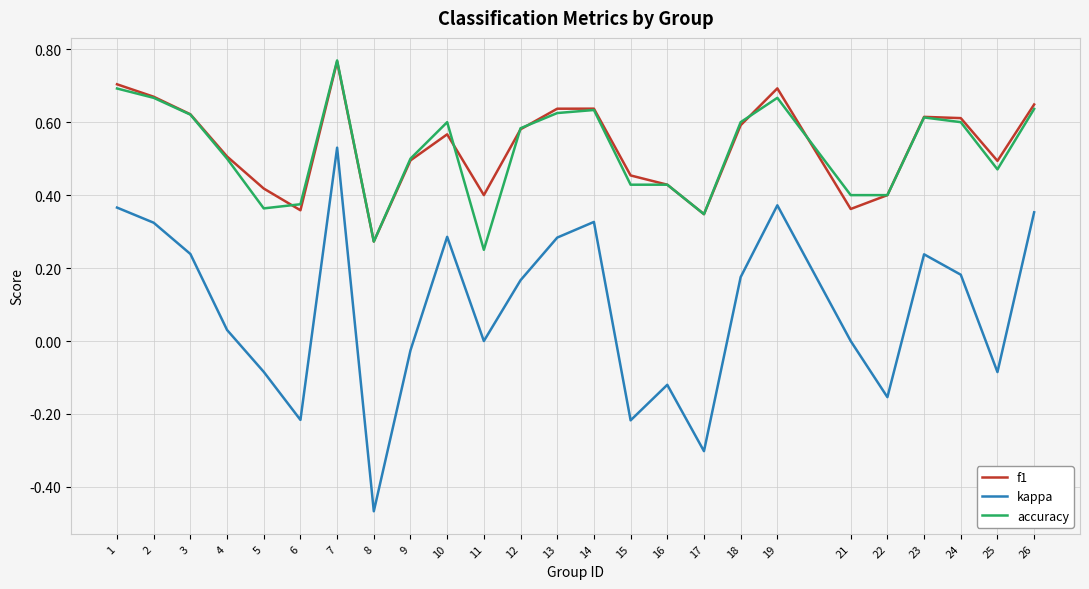

Is the value of kappa at 22 greater than the value of accuracy at 2?

No